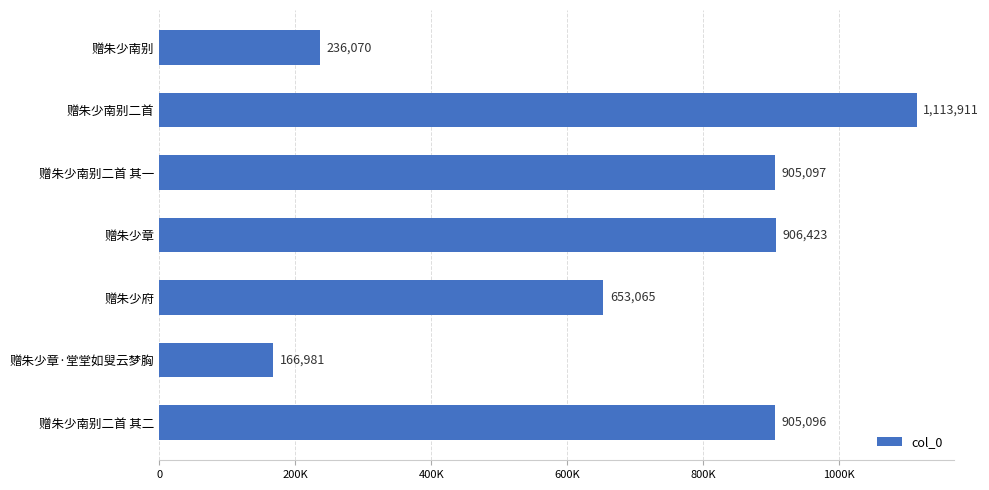

Rank the categories by value from highest to lowest.

赠朱少南别二首, 赠朱少章, 赠朱少南别二首 其一, 赠朱少南别二首 其二, 赠朱少府, 赠朱少南别, 赠朱少章·堂堂如叟云梦胸